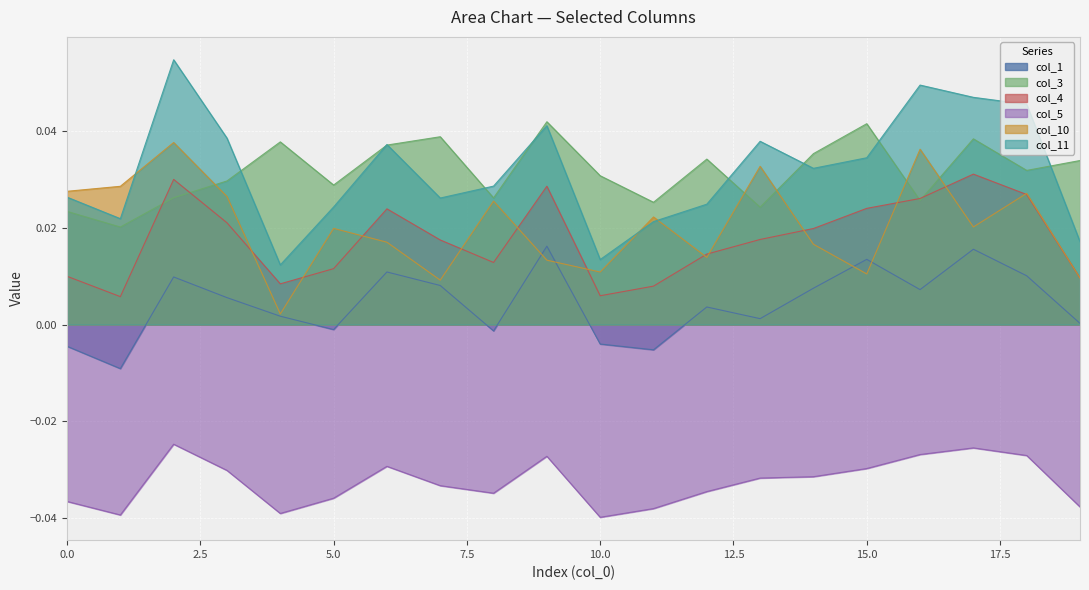

True or false: col_10 and col_3 intersect in this chart.

True